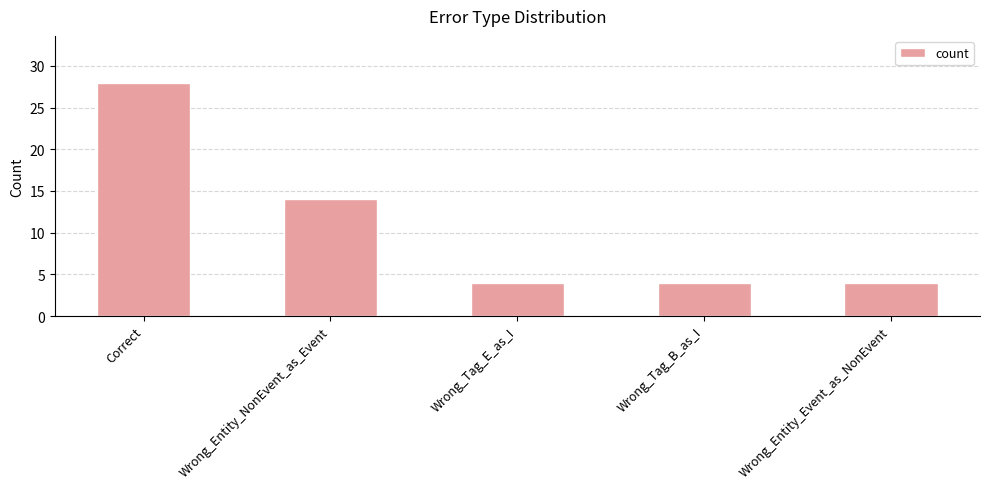

Reading left to right, transcribe all the data shown in this chart.

28	14	4	4	4